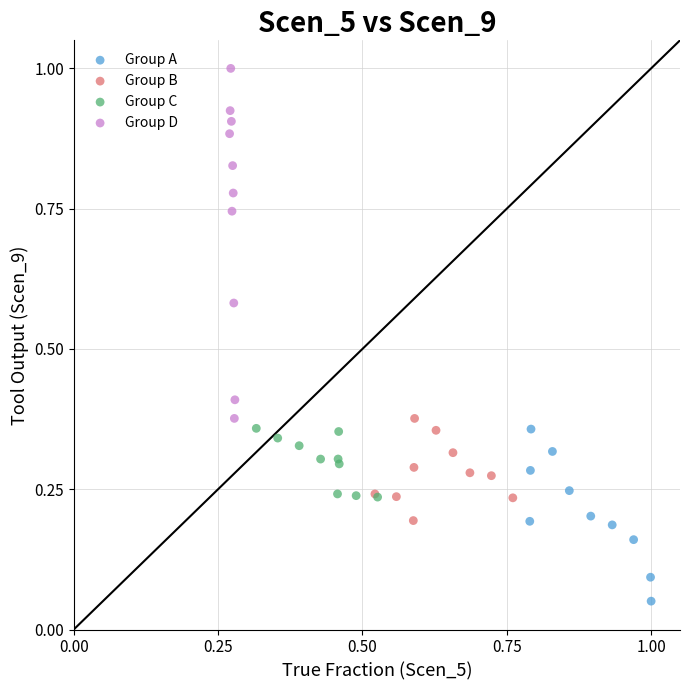

Which series reaches the minimum Y coordinate?

Group A